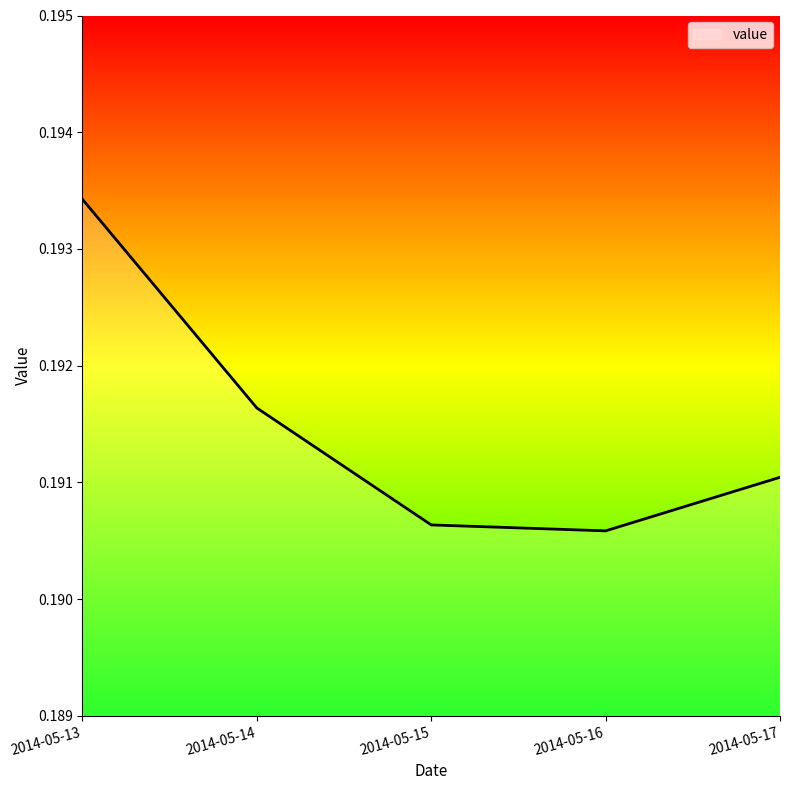

At which category does the data reach its first local valley?

2014-05-16